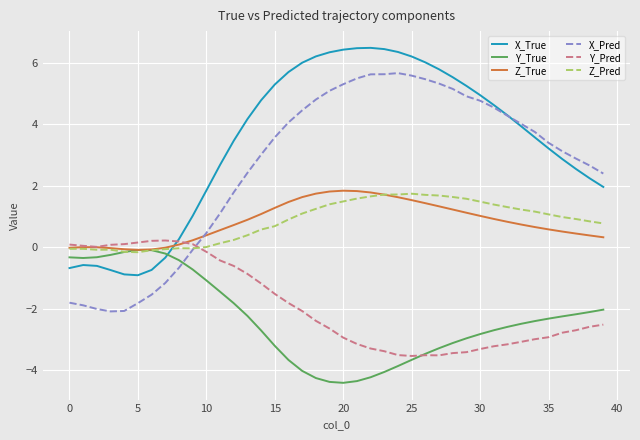

Which series ends up on top after the final intersection of Z_Pred and X_True?

X_True